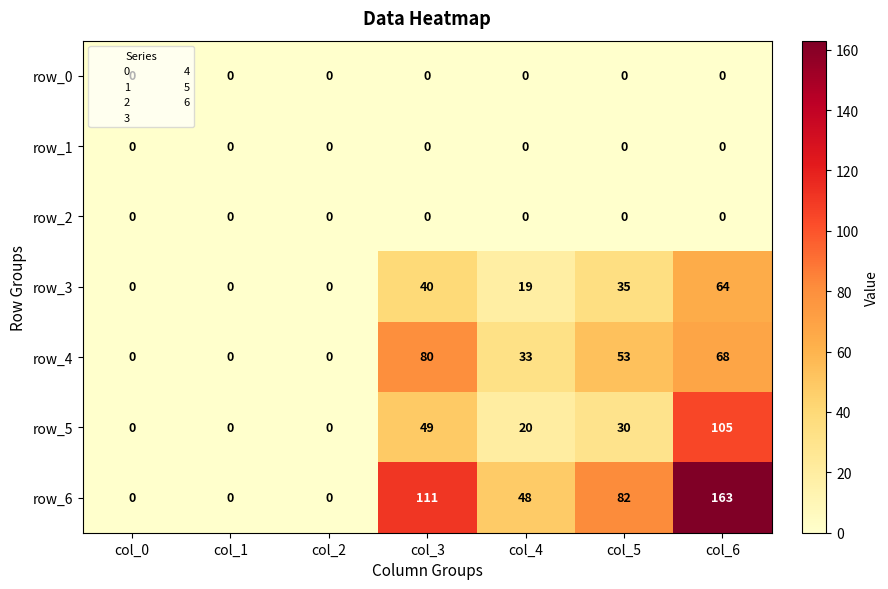

Between col_0 and col_4, which series saw the biggest shift?

row_6